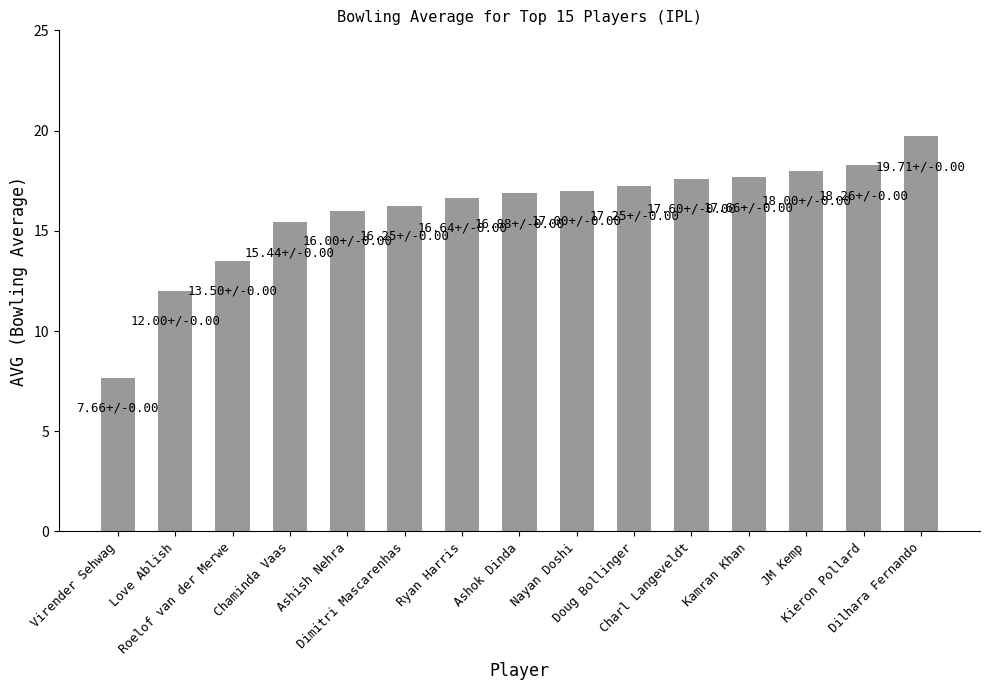

What is the difference between the values at Love Ablish and Ashish Nehra?

4.0